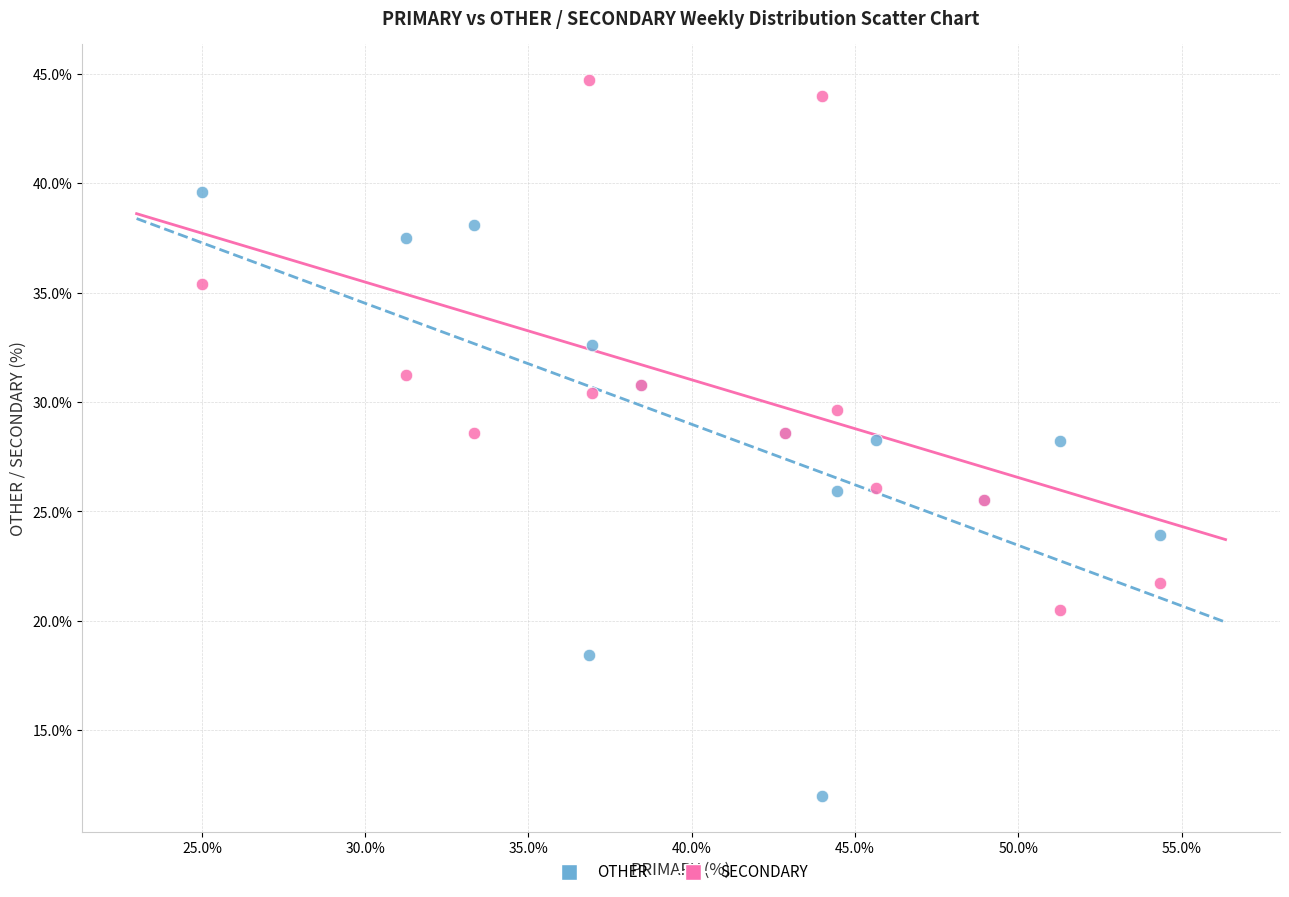

Which series reaches the maximum Y coordinate?

SECONDARY